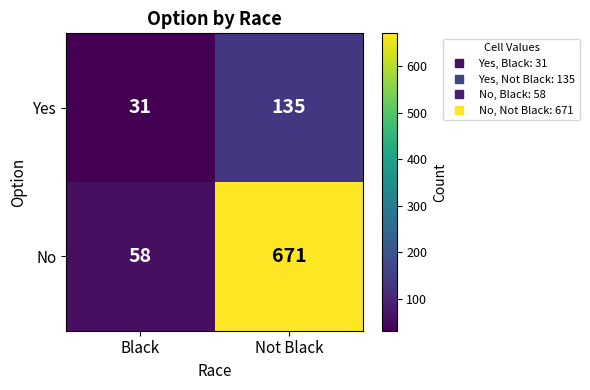

What is the difference between the maximum and minimum values in the Yes series?

104